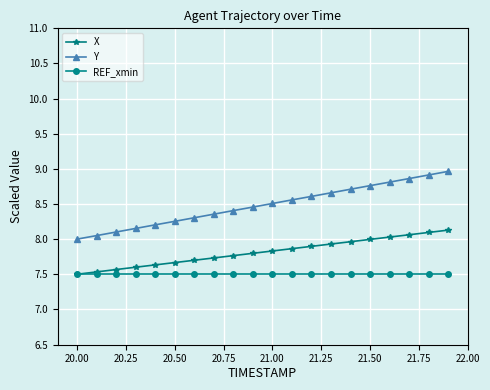

What is the value of the X point at the 8th from the left?

7.7